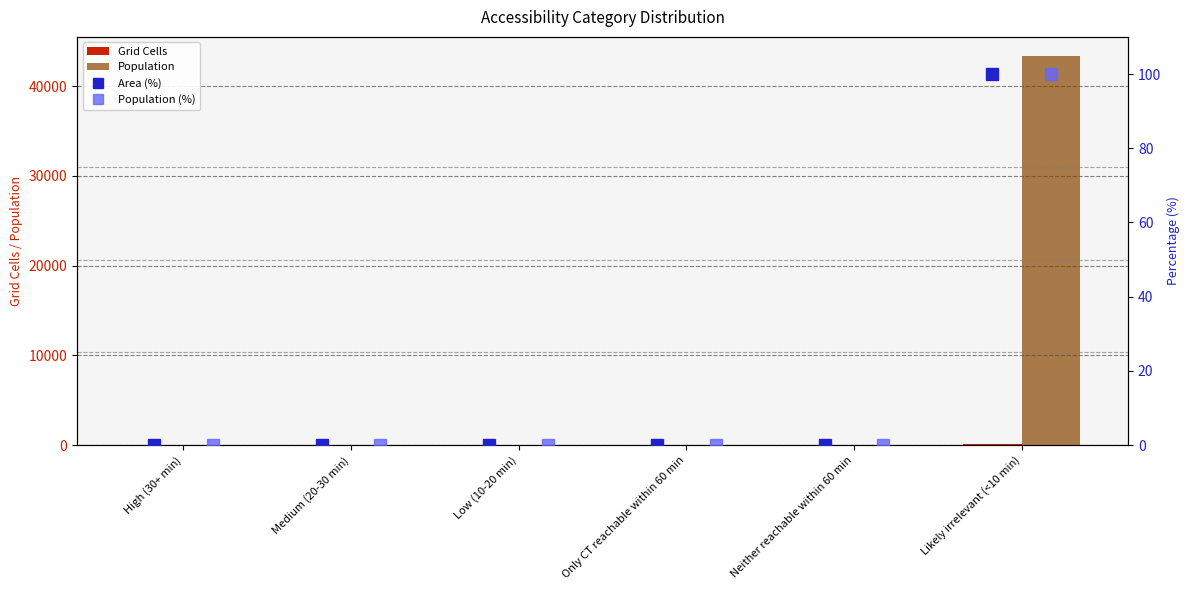

Which series has the largest range (max minus min)?

Population